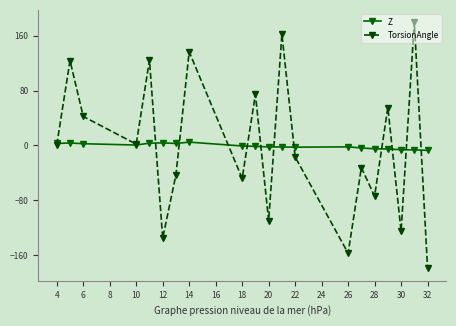

What is the maximum value for Z?

4.7